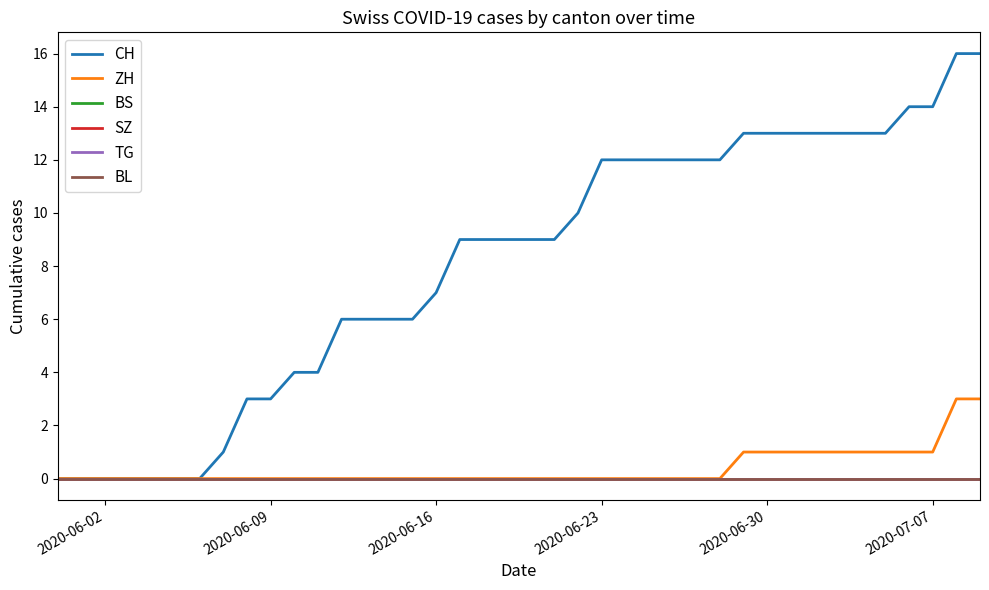

Does the chart display data point markers on the line(s)?

No